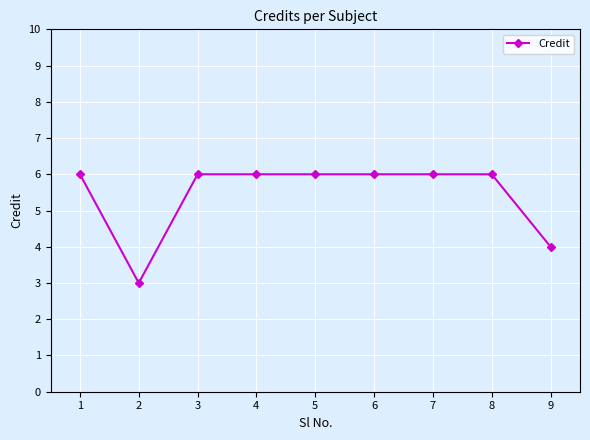

True or false: the data shows 6 at 6.

True